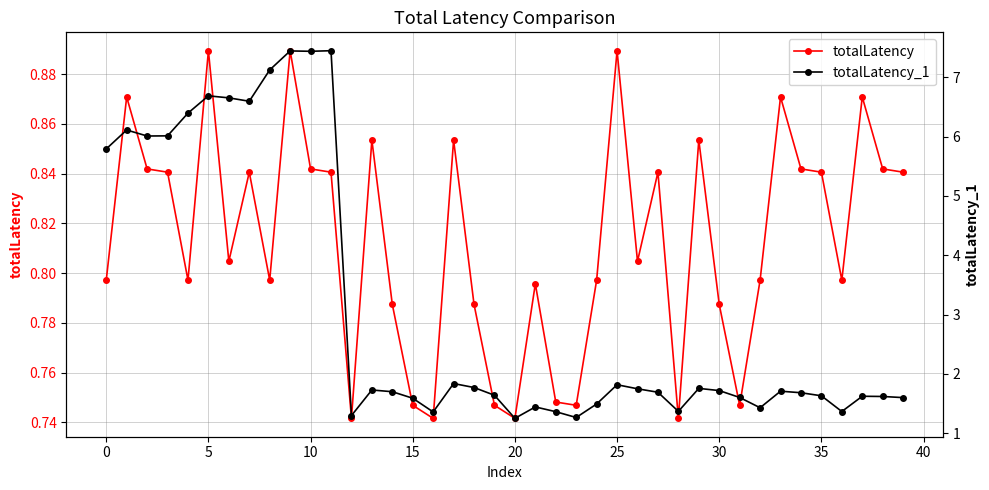

What is the sum of all totalLatency values?

32.5